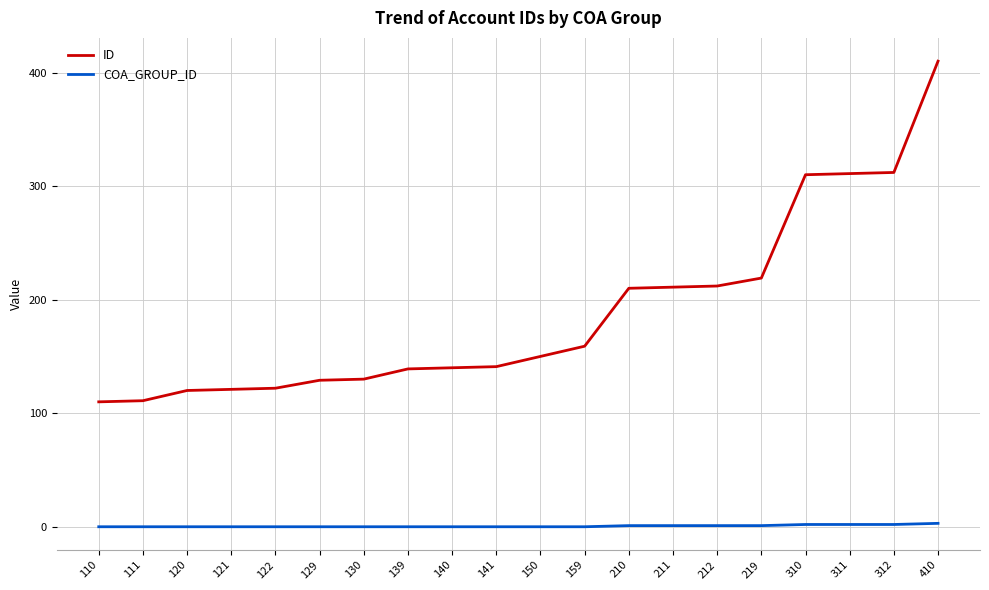

Which series changed the most between 140 and 219?

ID